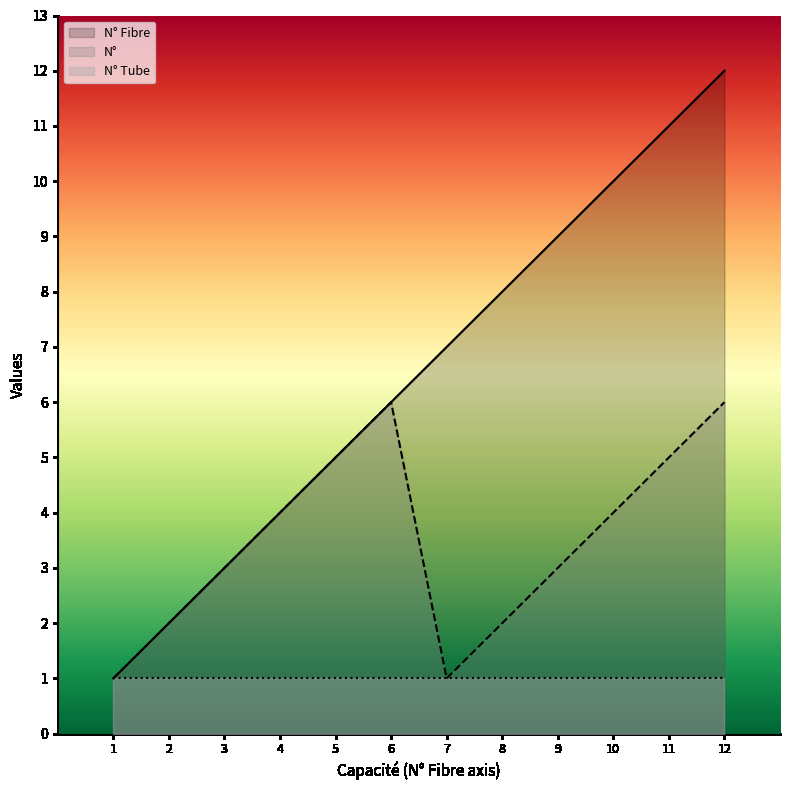

What is the value of the N° point at the 1st from the left?

1